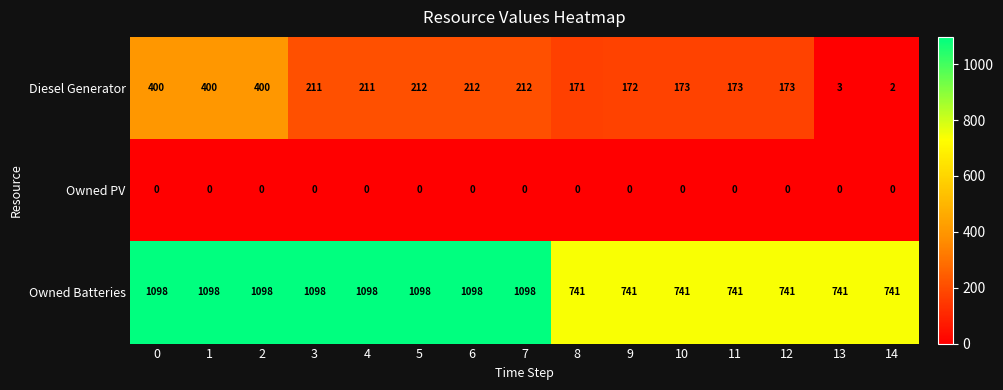

Which series has the largest range (max minus min)?

Diesel Generator